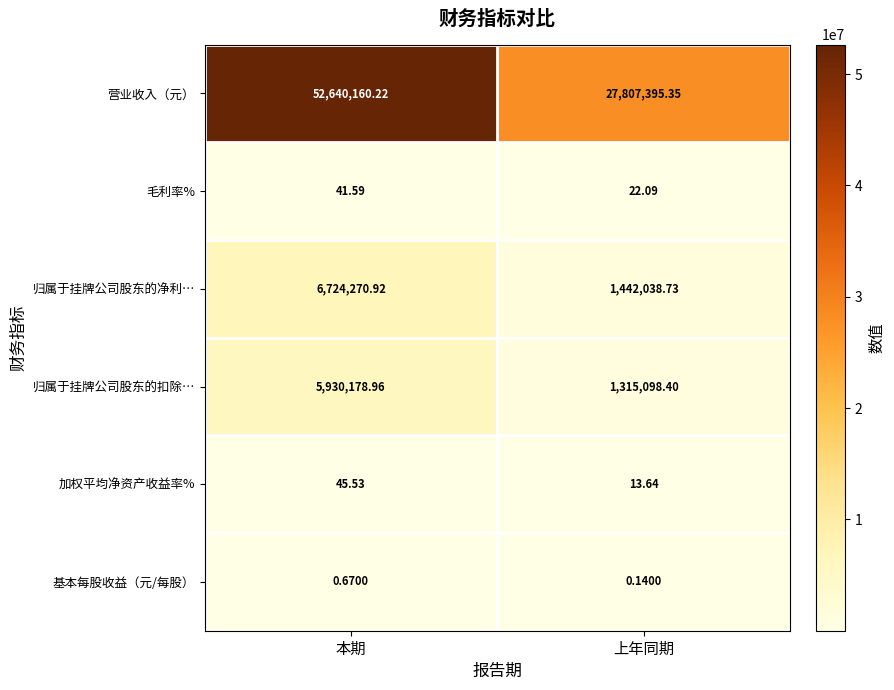

Rank the series by their maximum value, from highest to lowest.

营业收入（元）, 归属于挂牌公司股东的净利…, 归属于挂牌公司股东的扣除…, 加权平均净资产收益率%, 毛利率%, 基本每股收益（元/每股）